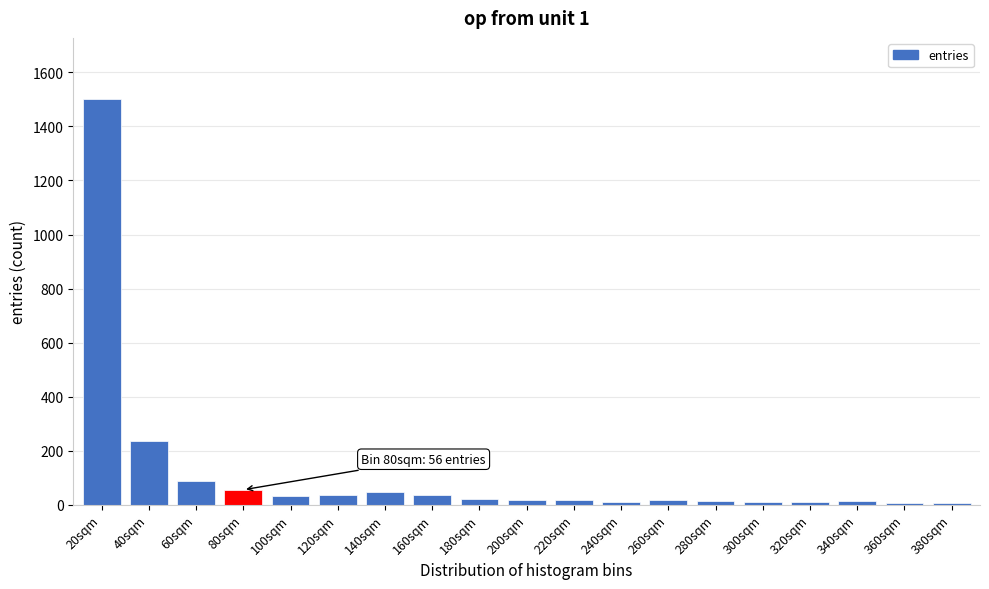

The chart shows a value of 23 at 180sqm. True or false?

True